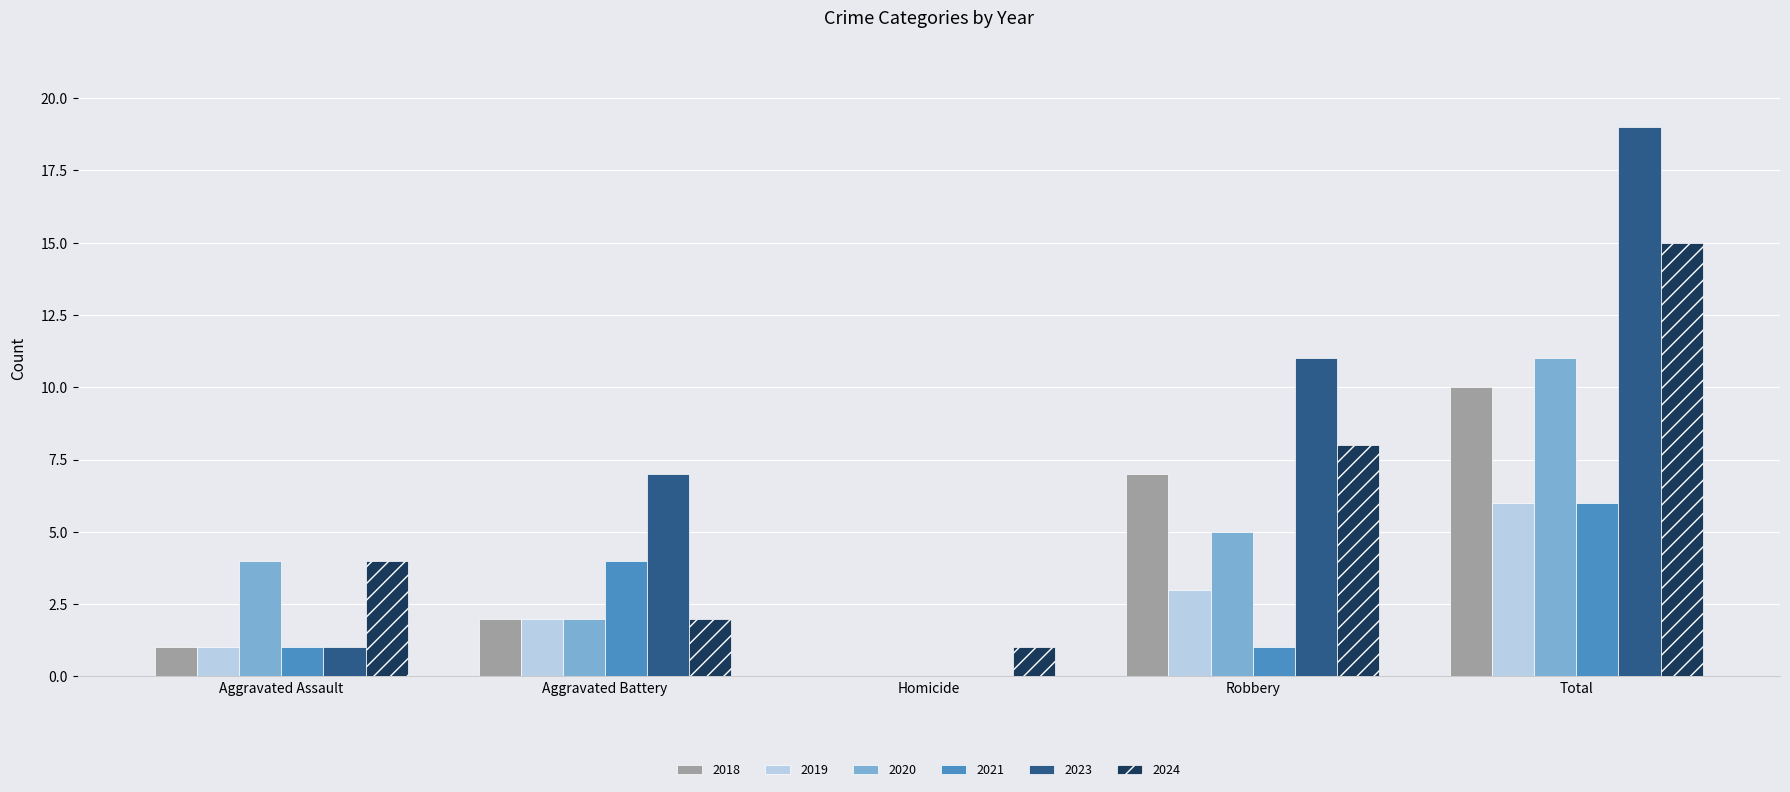

Does the chart contain stacked bars?

No